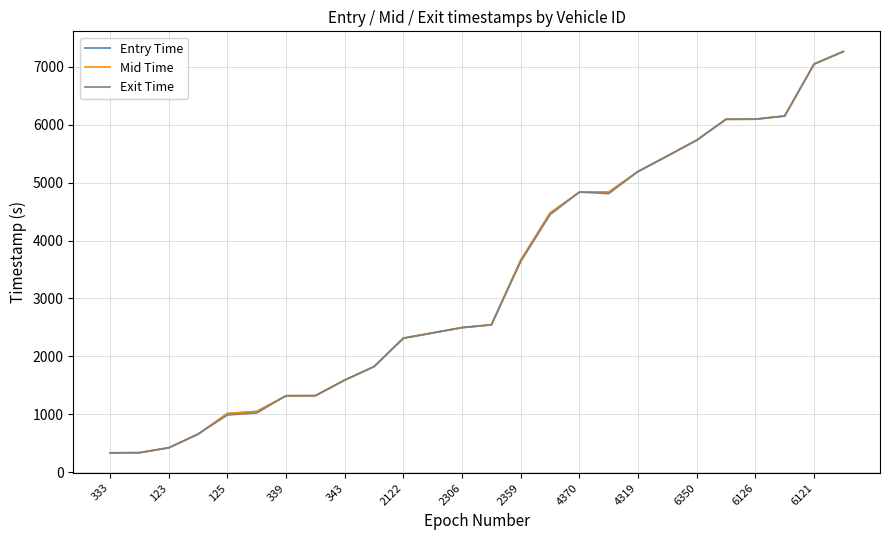

What is the minimum value for Mid Time?

334.2